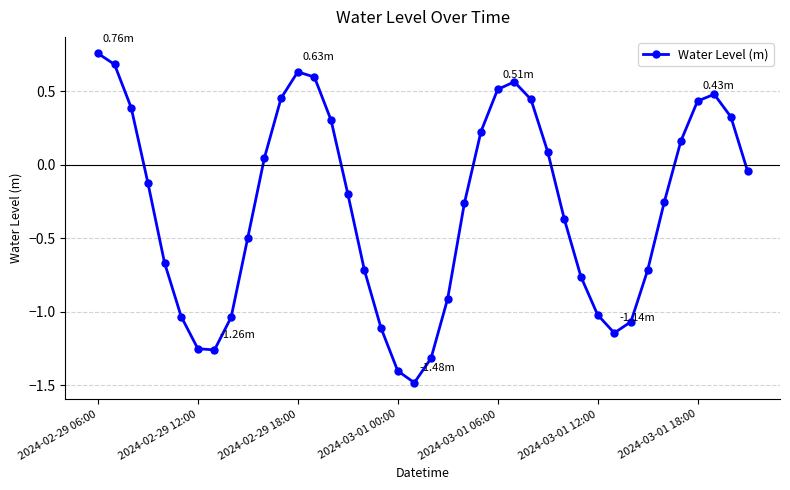

What is the difference between the second highest and minimum values?

2.2